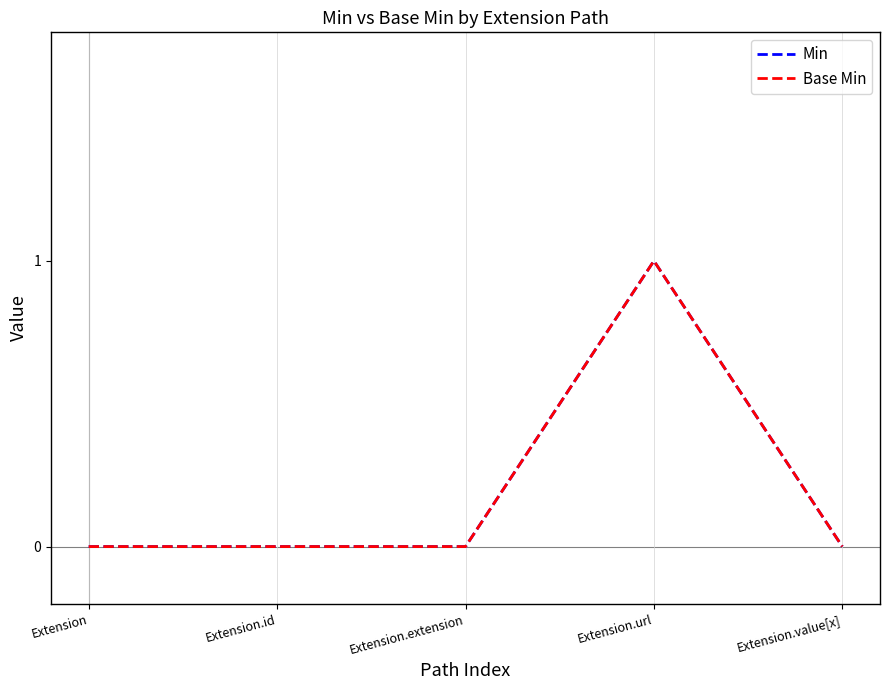

Which series has the largest range (max minus min)?

Min